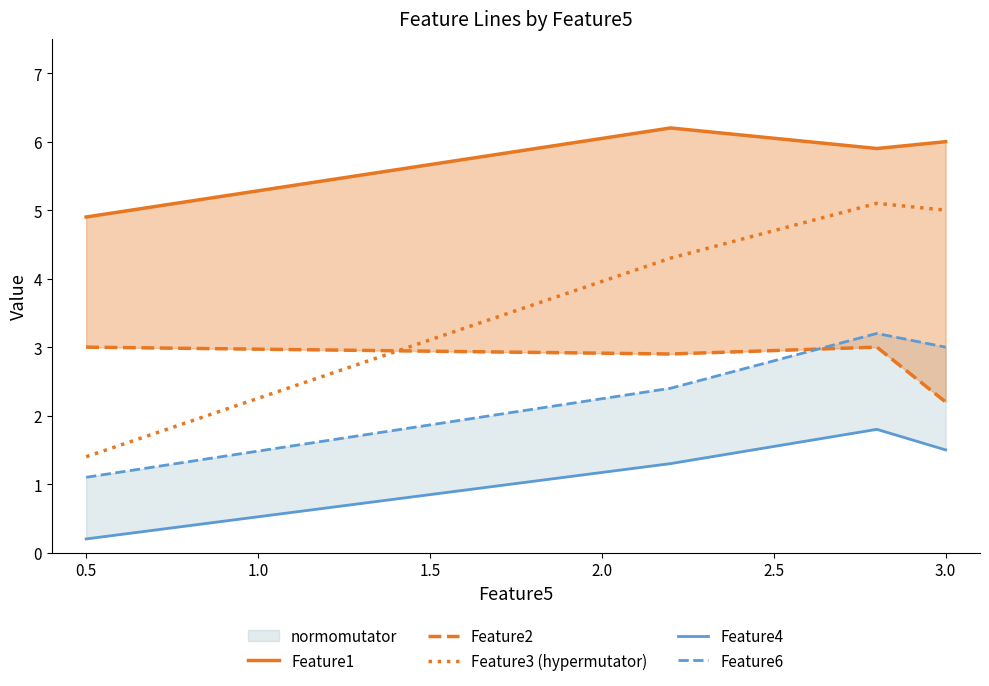

How many data points in Feature3 (hypermutator) are less than 5?

2